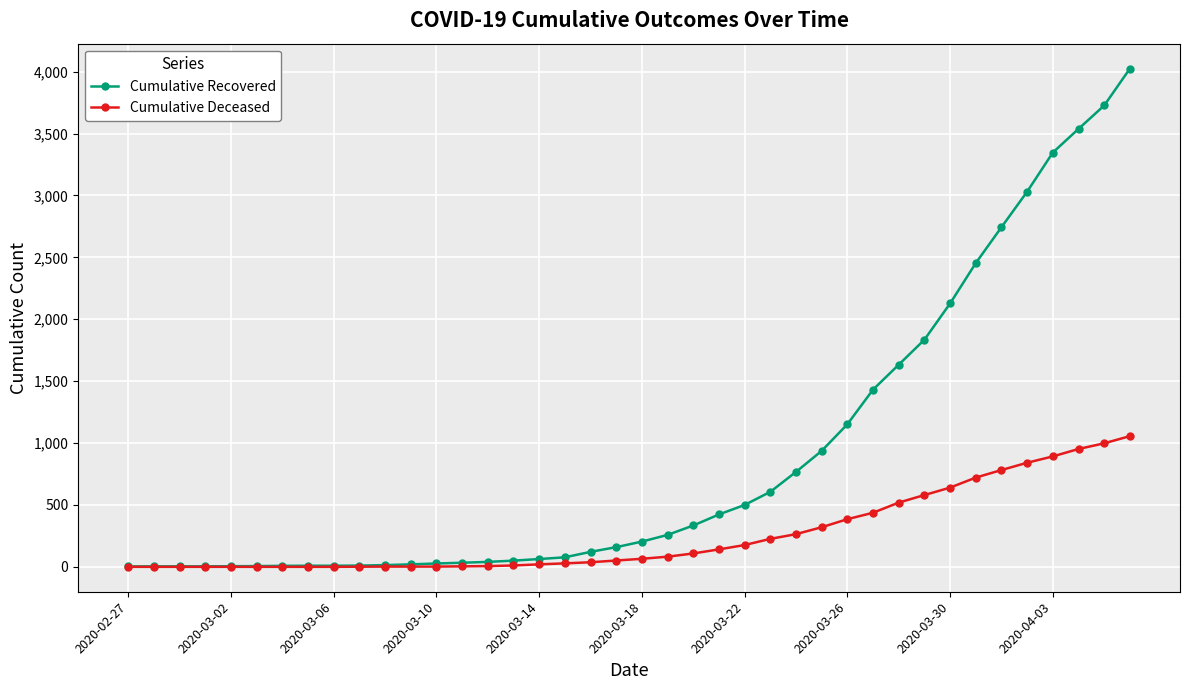

List the series in order of their overall mean, highest first.

Cumulative Recovered, Cumulative Deceased